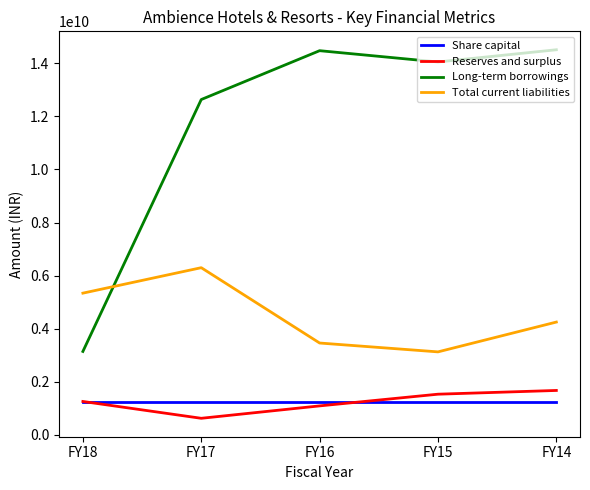

Which series has the widest spread of values?

Long-term borrowings